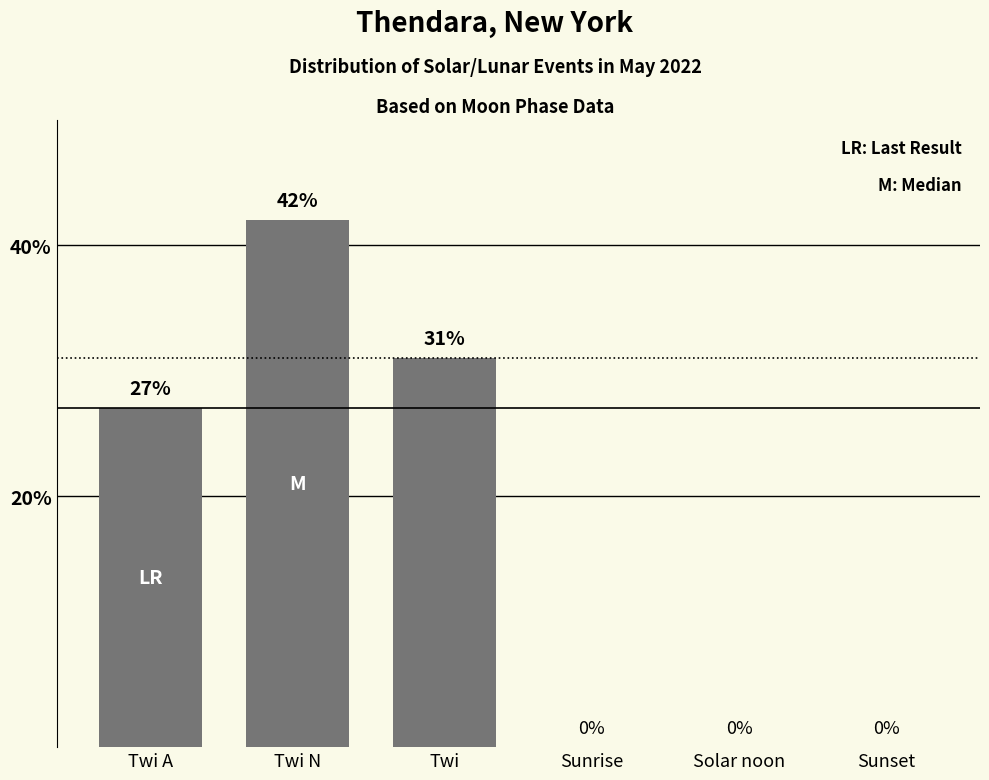

What is the sum of the values at Twi N and Twi A?

69